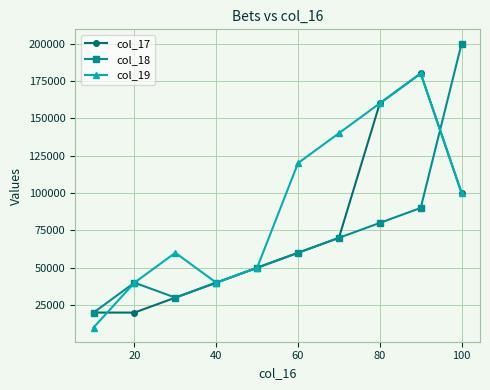

What is the difference between the maximum and minimum values in the col_17 series?

160000